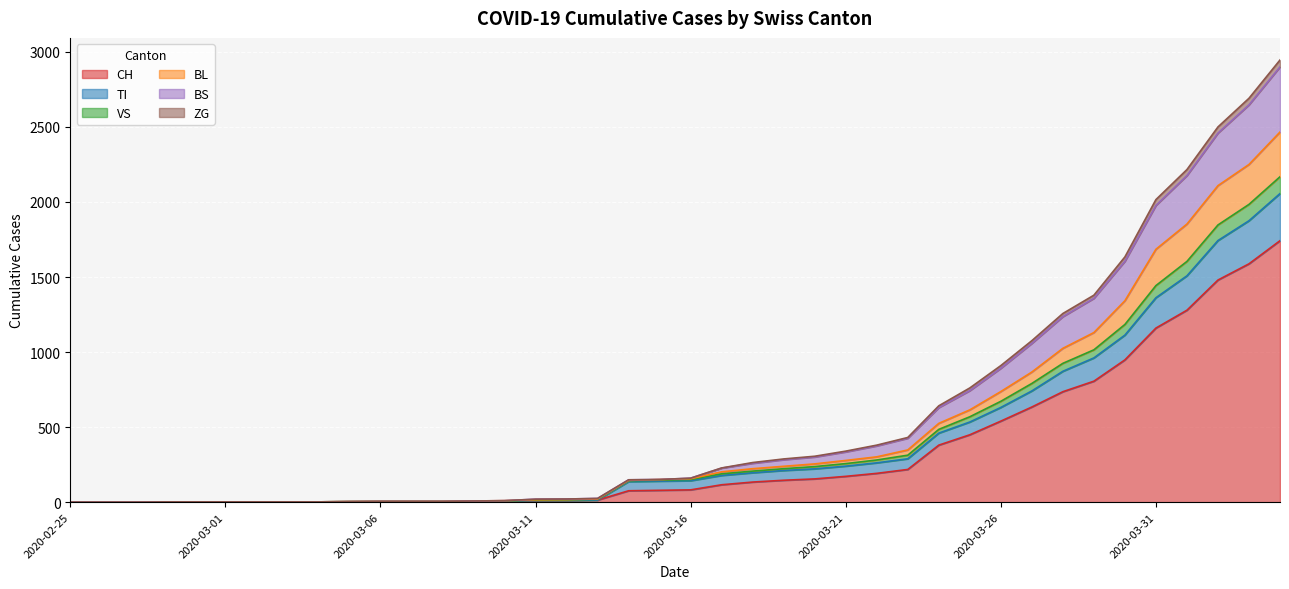

Does the chart display data point markers on the line(s)?

No